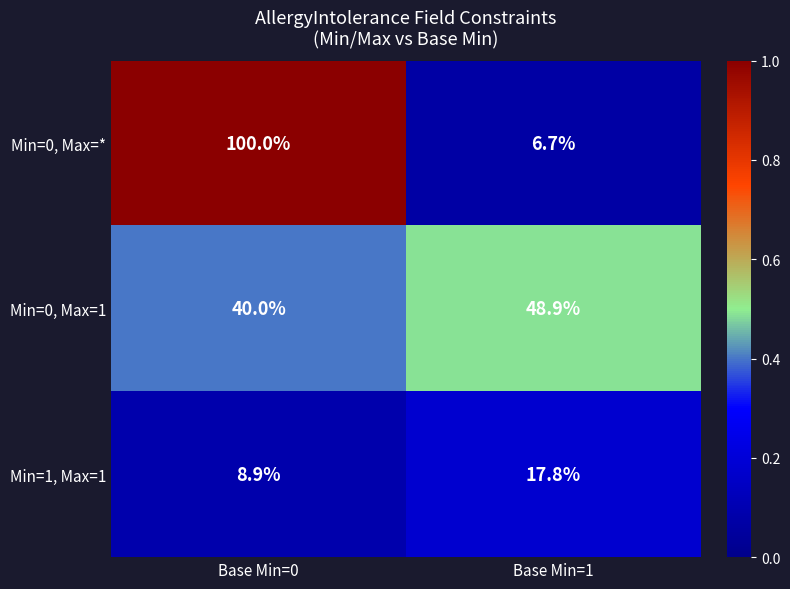

Reading left to right, extract all data points from this chart.

Min=0, Max=*: 100.0	6.7
Min=0, Max=1: 40.0	48.9
Min=1, Max=1: 8.9	17.8